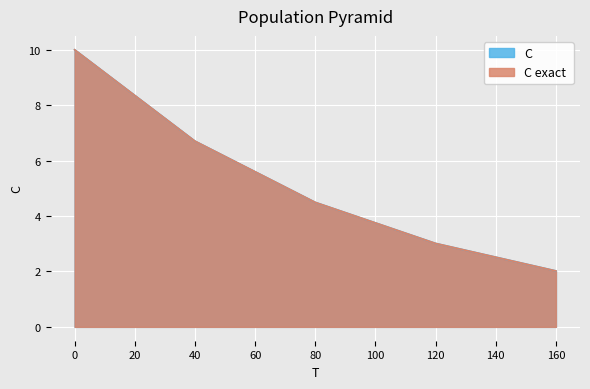

What is the highest value of the C exact  series?

10.0